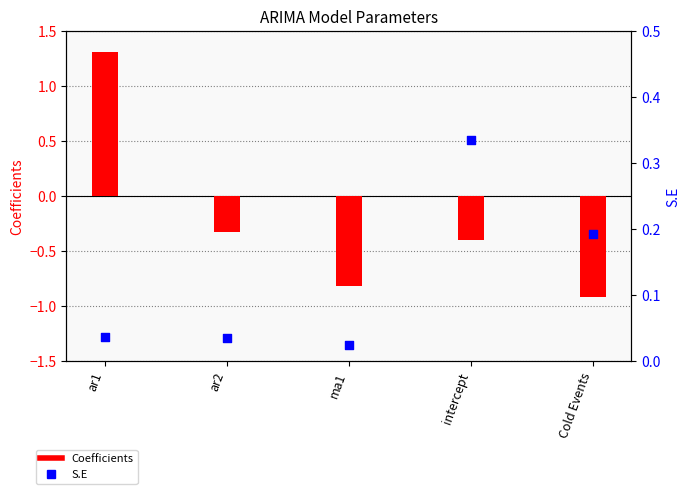

Is the value of S.E at intercept greater than the value of Coefficients at ar1?

No